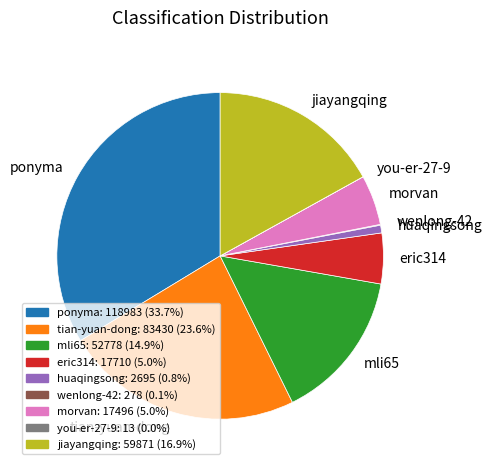

Which category has the biggest portion of the pie?

ponyma